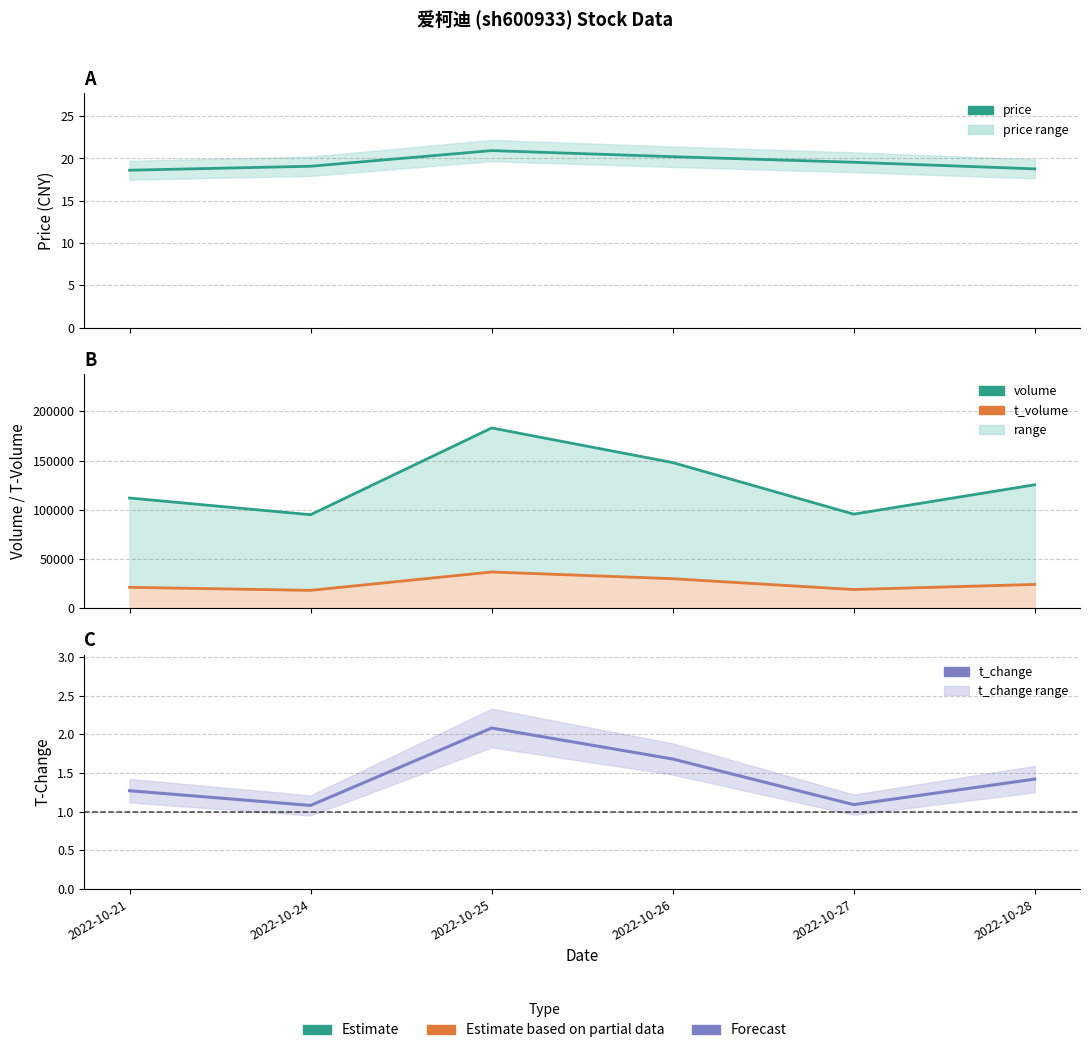

True or false: volume and t_volume line cross at least once.

False